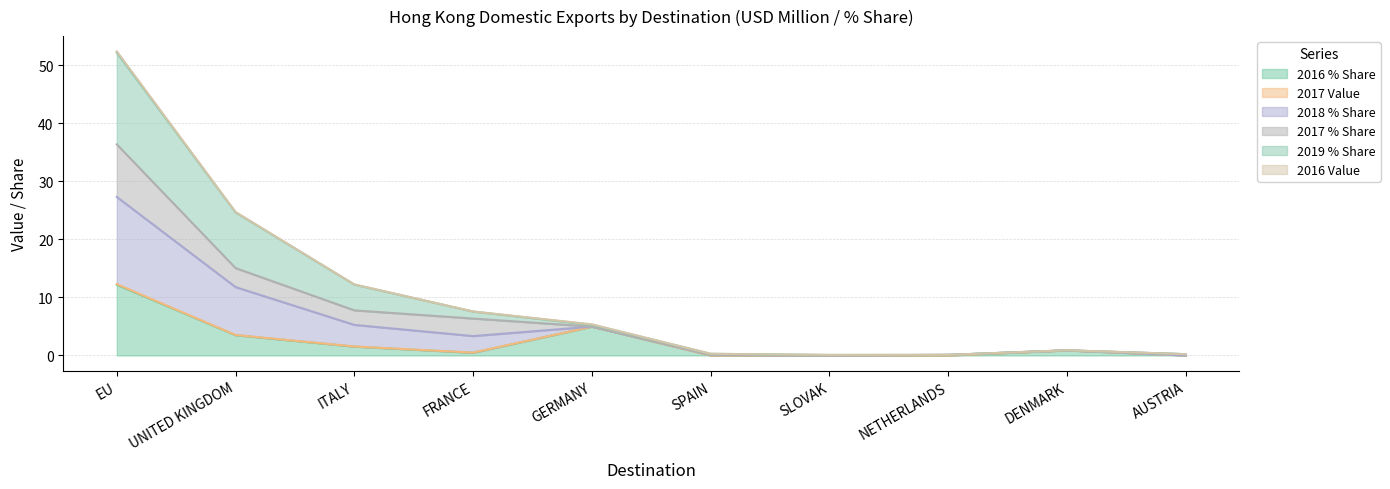

Is it true that 2016 % Share equals 3.5 at UNITED KINGDOM?

True